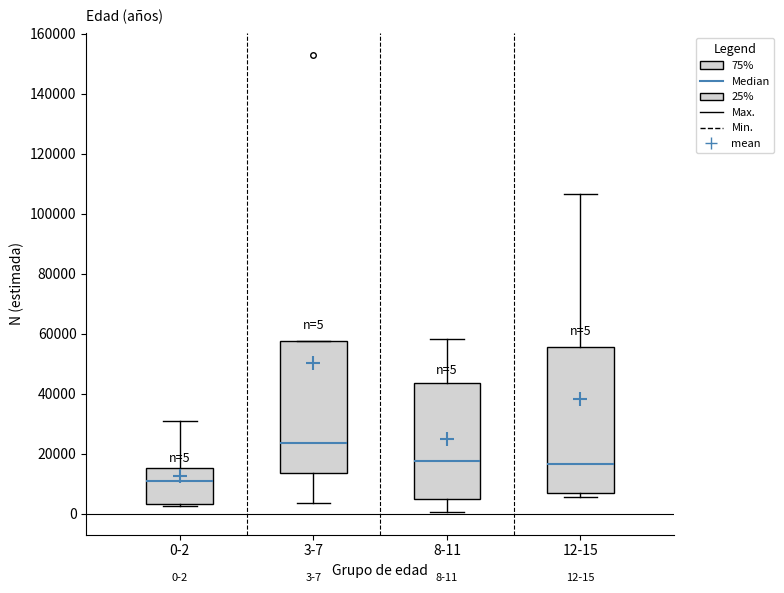

Which box's median line is the lowest?

0-2